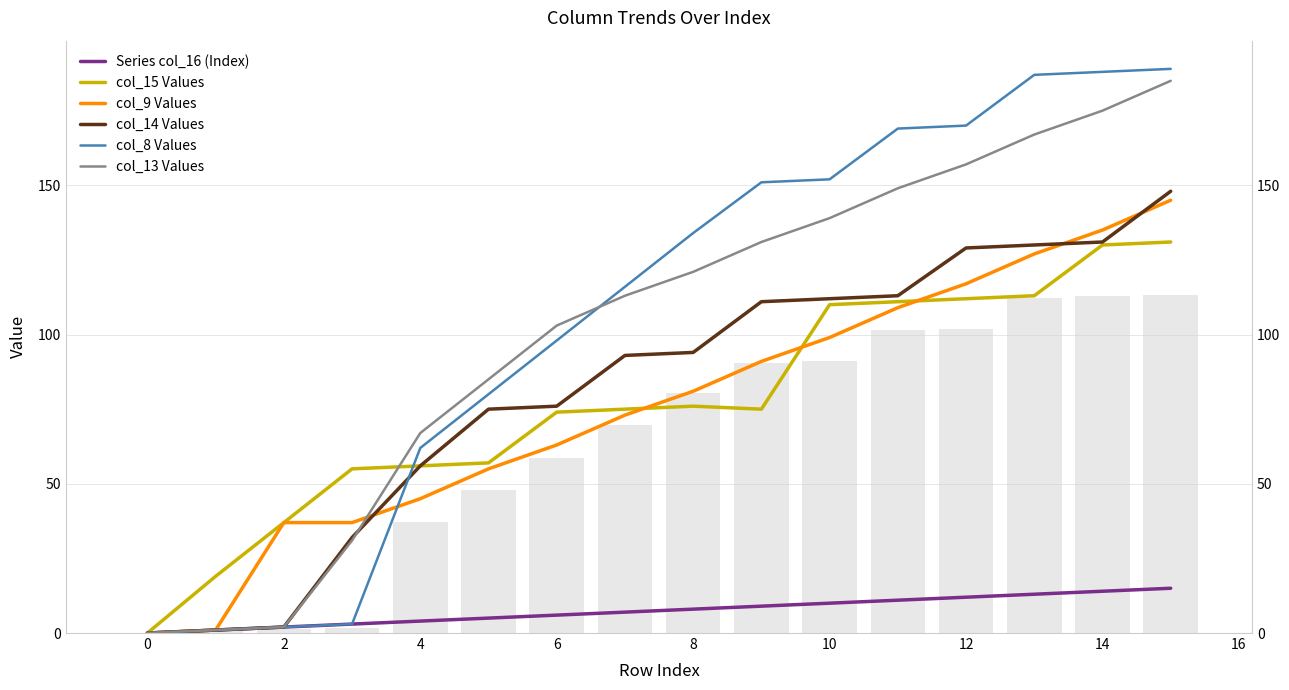

Rank the series at 11 from highest to lowest value.

col_8 Values, col_13 Values, col_14 Values, col_15 Values, col_9 Values, Series col_16 (Index)